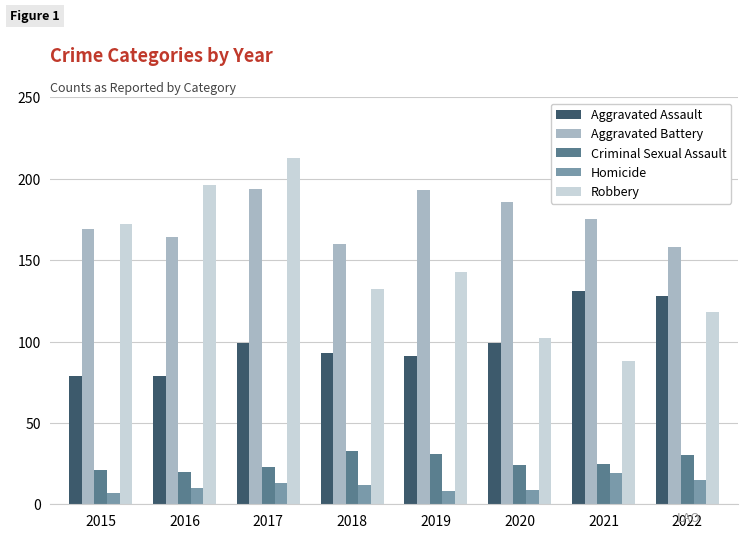

Read the Robbery value at 2015, to the nearest 50.

150